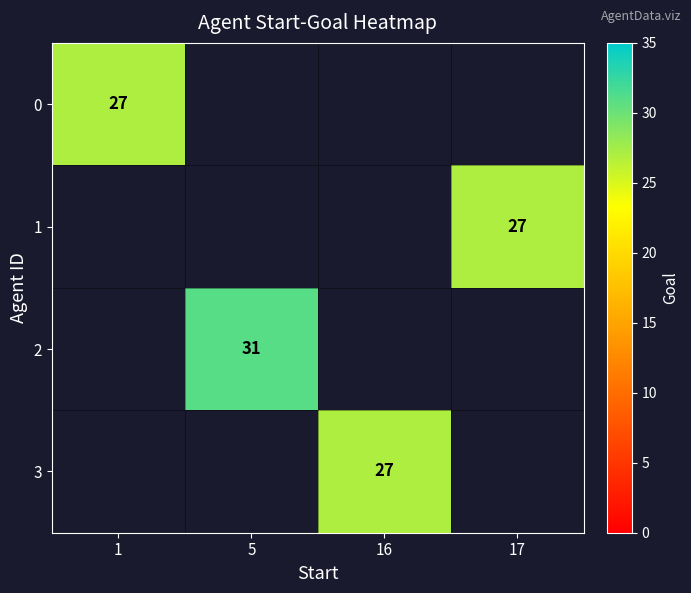

Is it true that 2 equals 31 at 5?

True